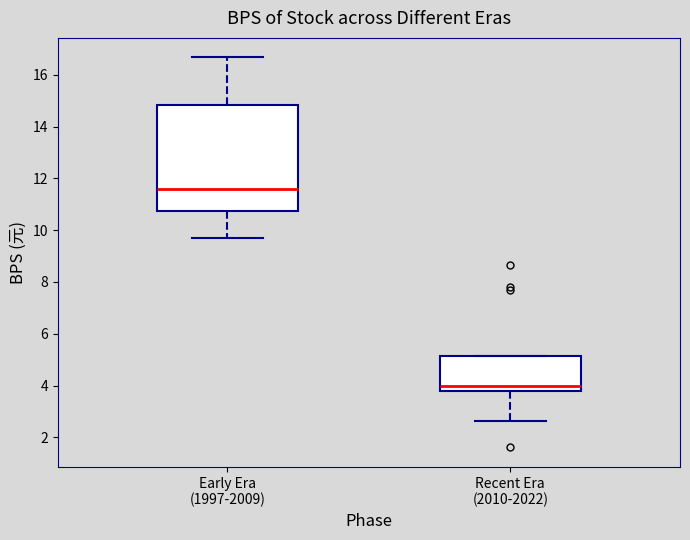

Where is the upper edge of the box for Recent Era (2010-2022) on the y-axis? The values are not printed on the chart, so give them approximately, as read against the axis.

5.2